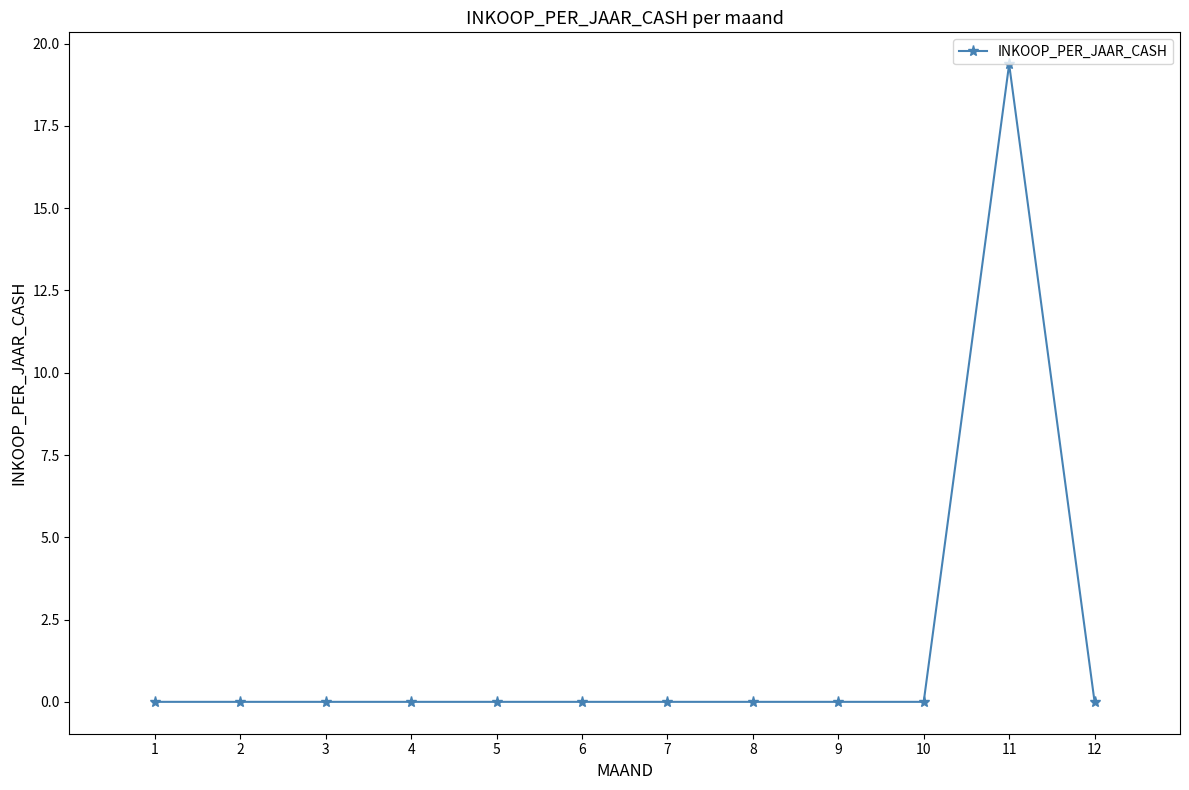

At which category does the chart reach its peak across all series?

11